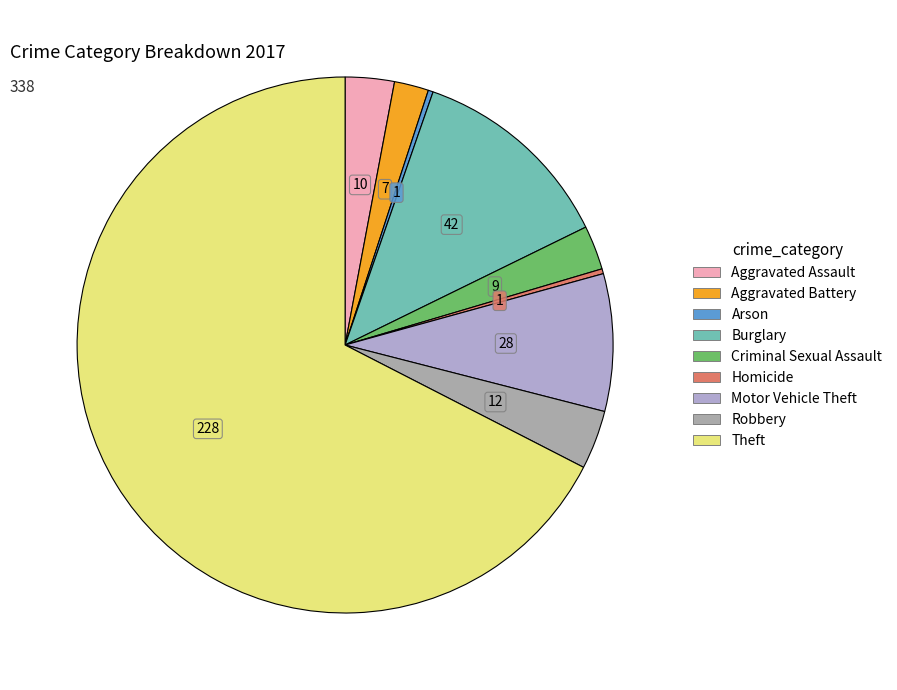

How many slices are in this pie chart?

9